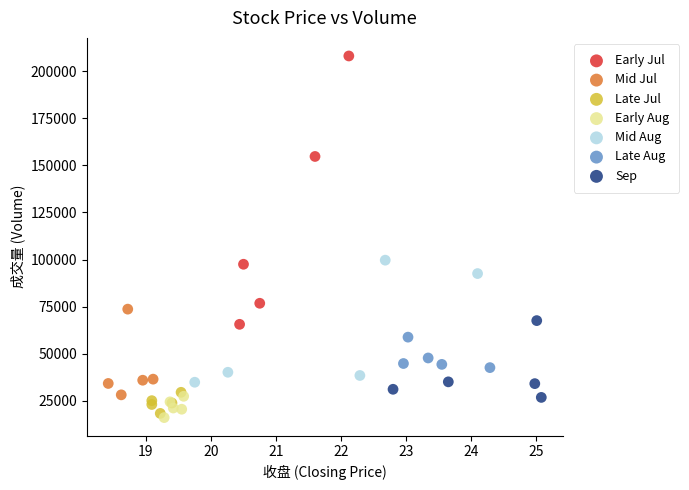

Which series has the largest Y range (max minus min)?

Early Jul